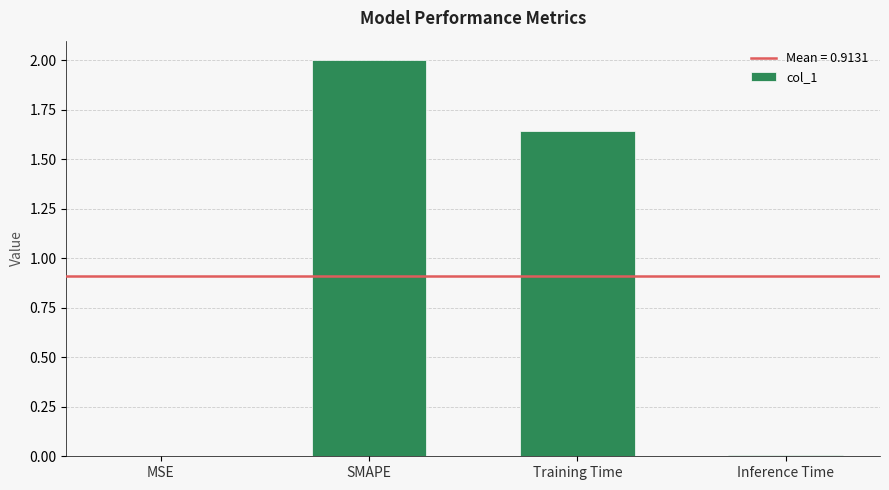

What is the maximum value shown in the chart?

2.0